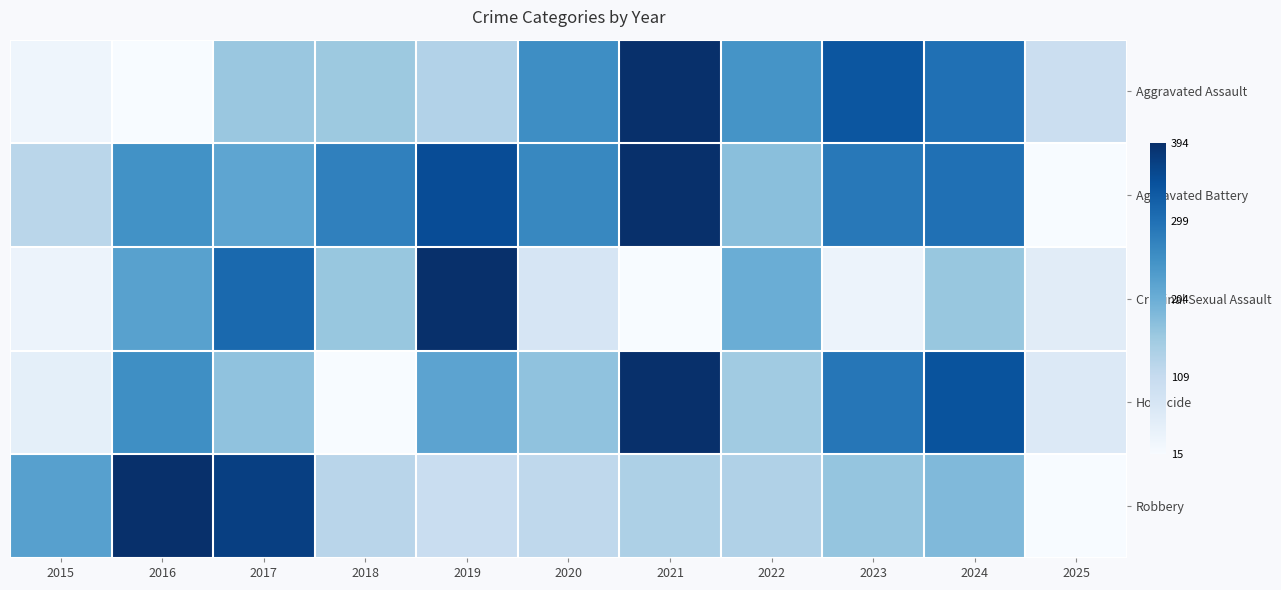

Which series has the largest range (max minus min)?

Aggravated Assault